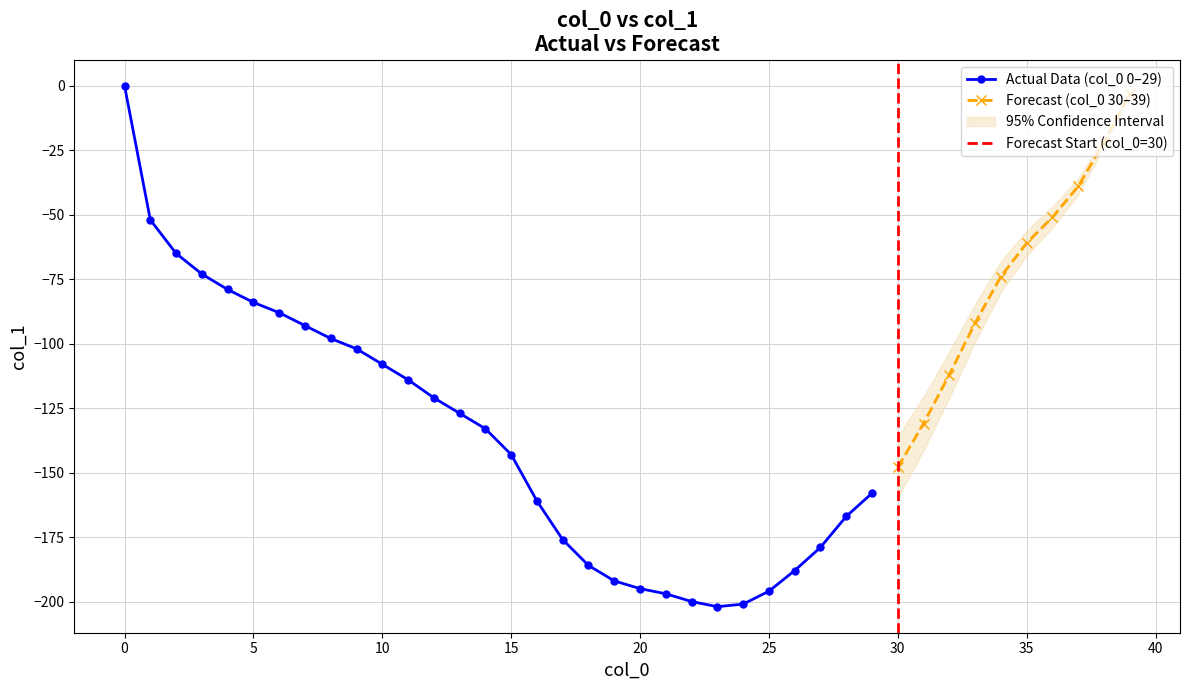

What value does the data have at 22, to the nearest 10?

-200